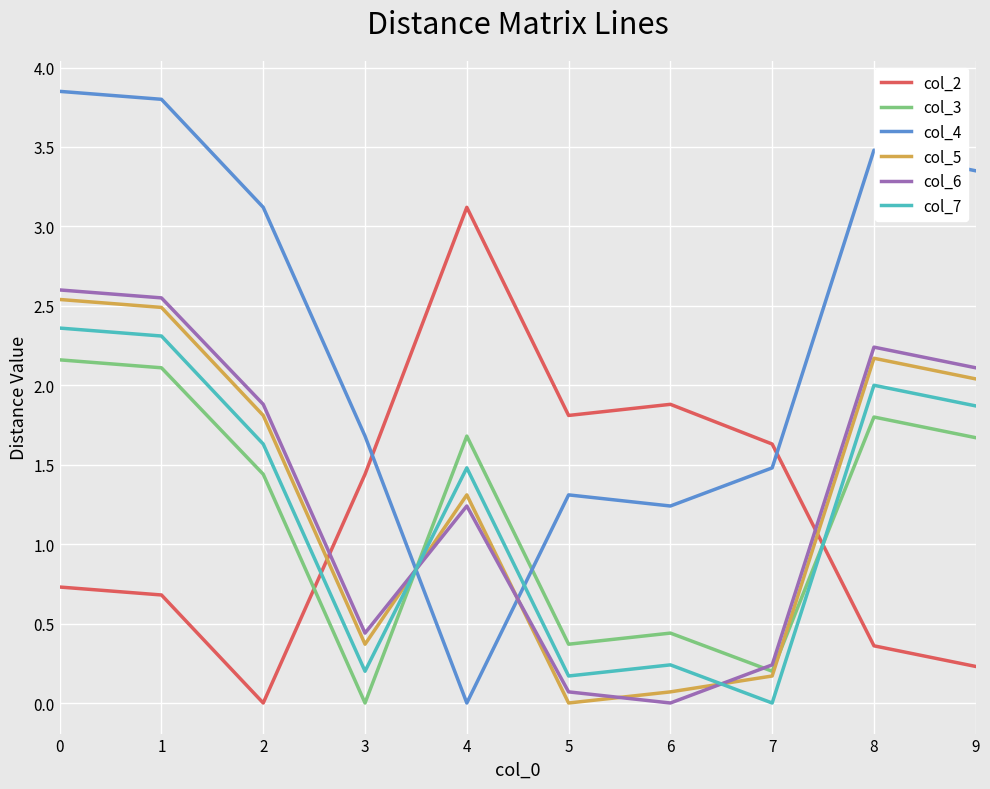

Does the chart have visible grid lines?

Yes